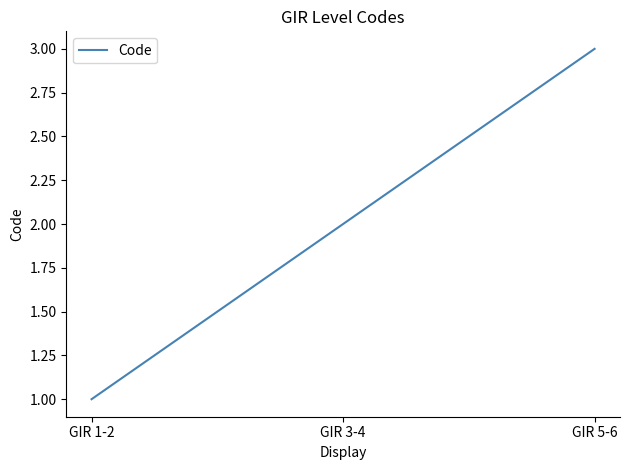

Rank the categories by value from highest to lowest.

GIR 5-6, GIR 3-4, GIR 1-2